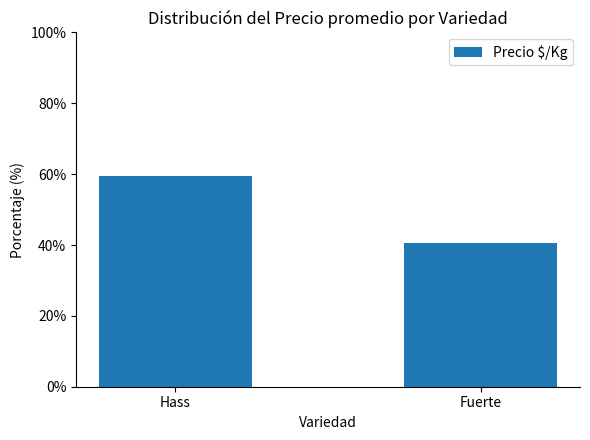

How many bars are there in total?

2